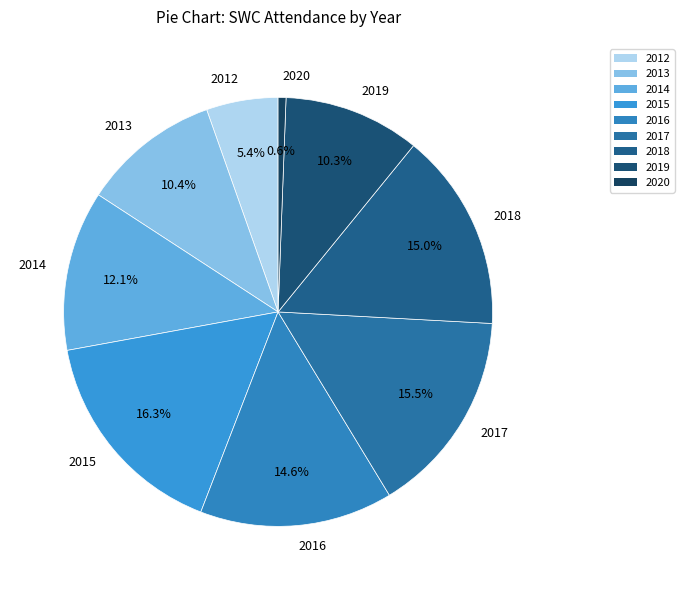

To the nearest percent, what is the difference between the 2019 and 2020 slice percentages?

10%